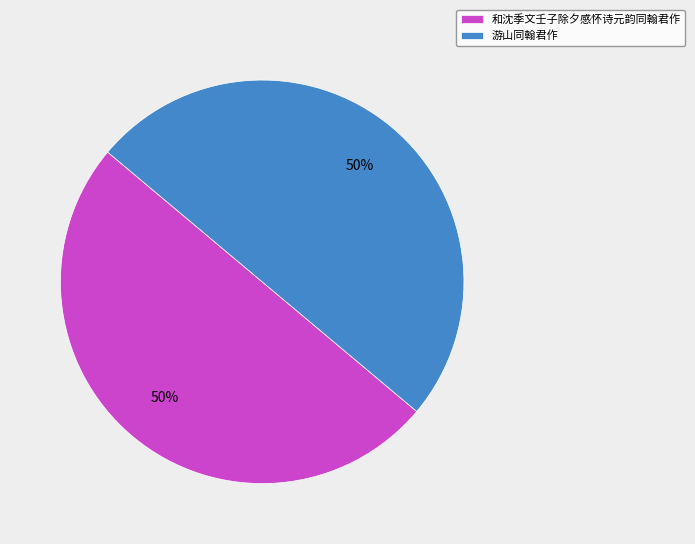

Do 和沈季文壬子除夕感怀诗元韵同翰君作 and 游山同翰君作 together represent more than half of the pie?

Yes